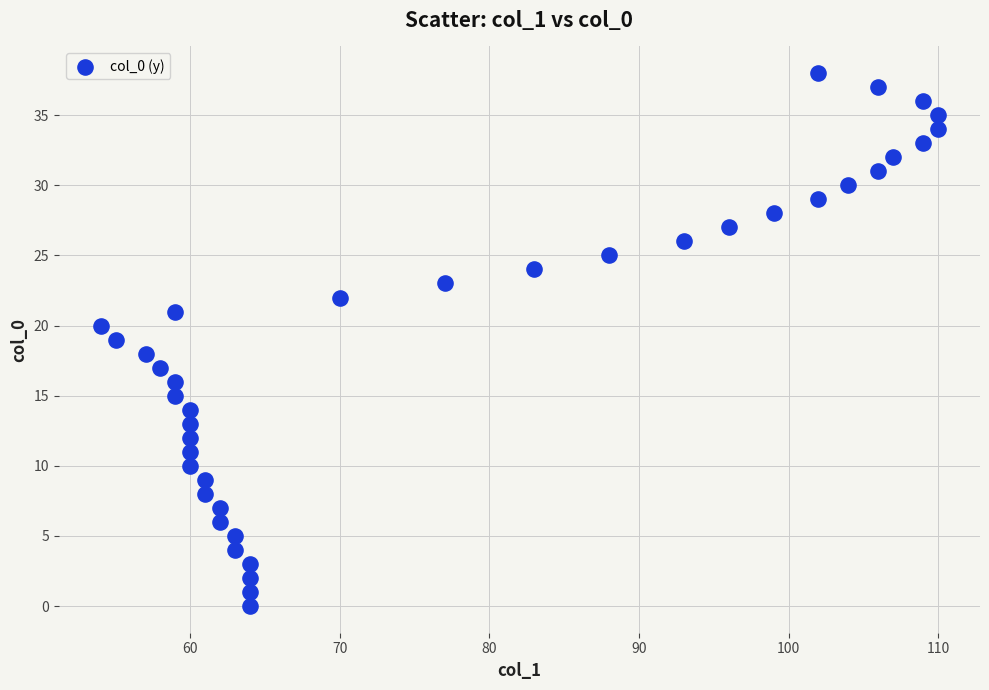

What is the range of Y values (max minus min)?

38